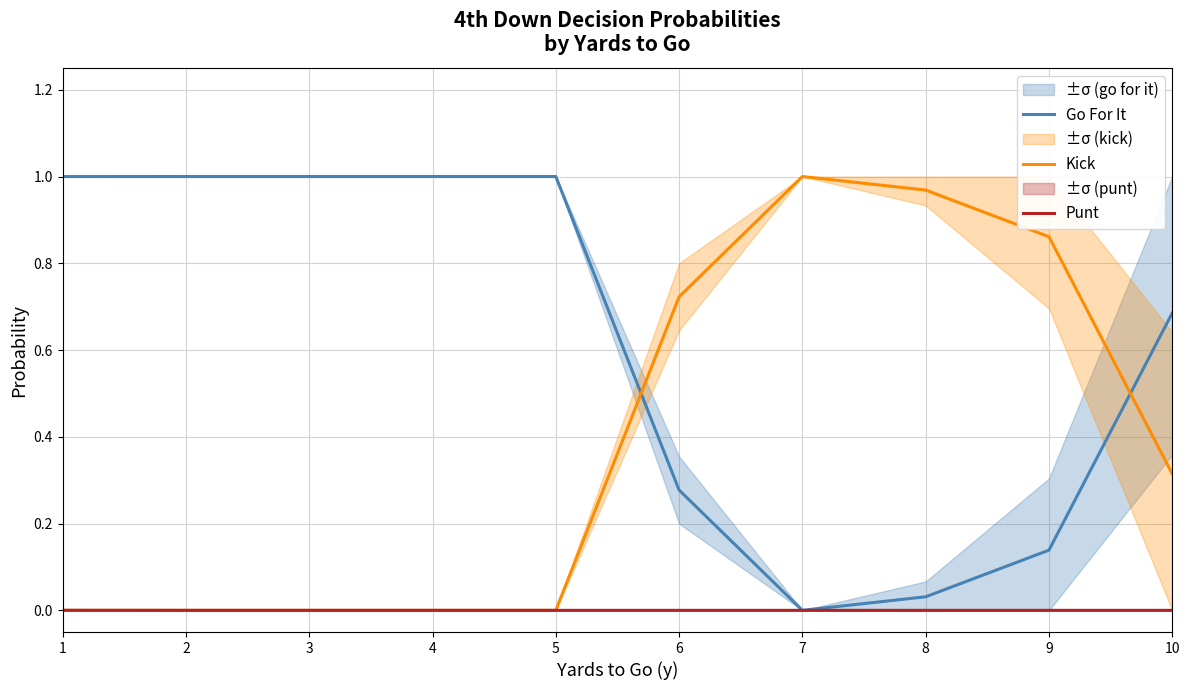

Rank the series at 6 from lowest to highest value.

Punt, Go For It, Kick